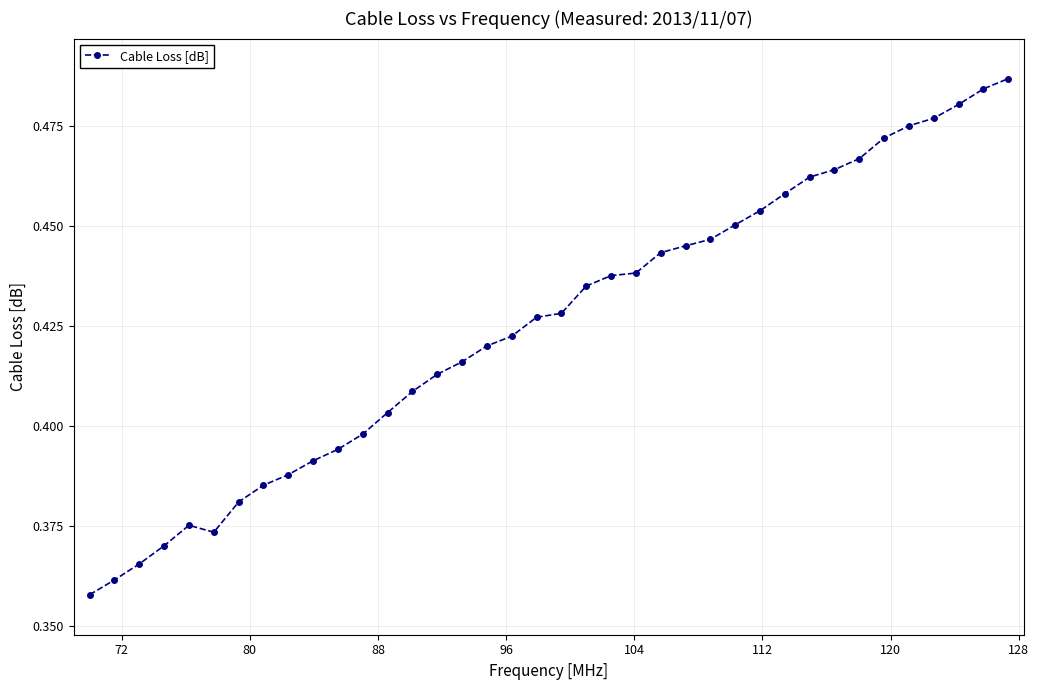

Count the values in the range 0 to 1.

38